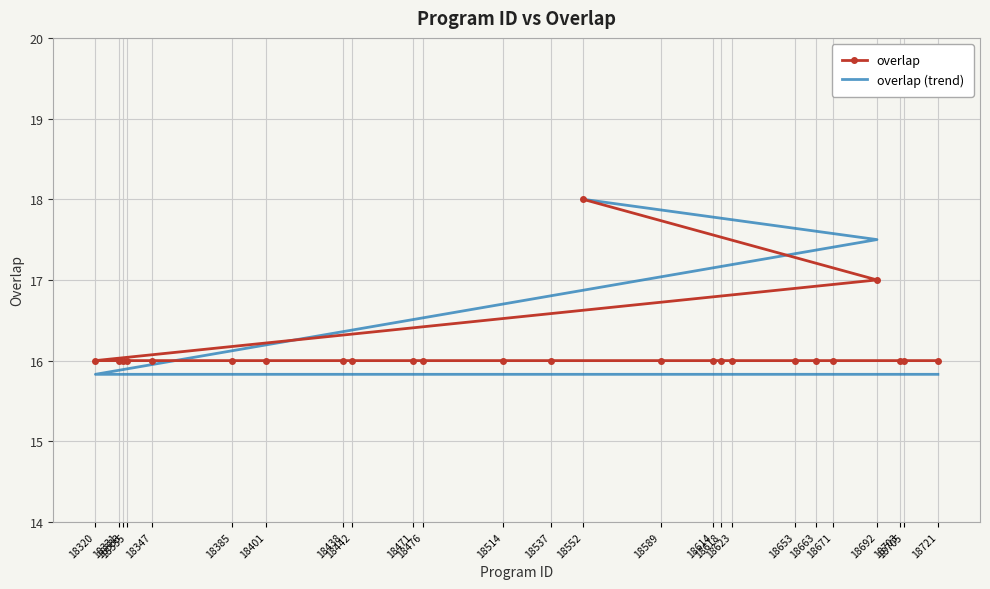

What is the label of the 5th point from the left?

18333